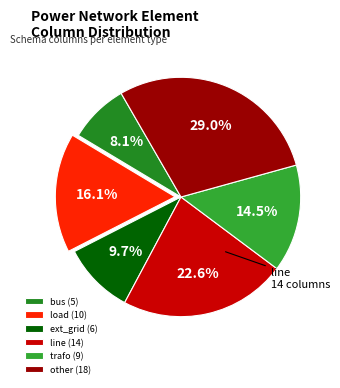

Count the number of slices in the pie.

6